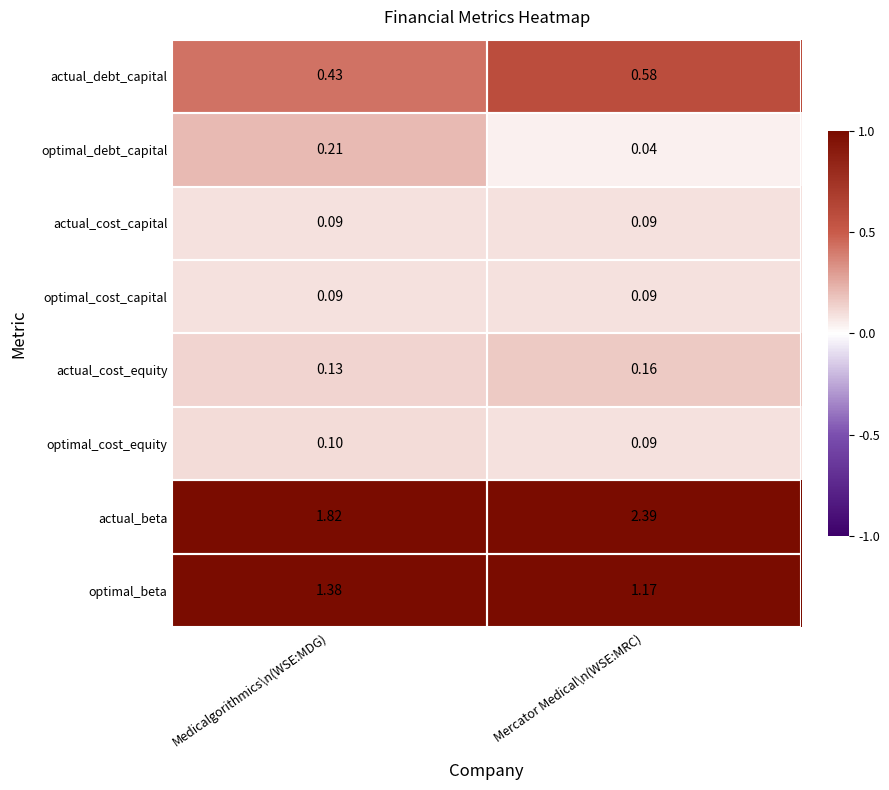

Which category has the lowest value across all series?

Mercator Medical\n(WSE:MRC)